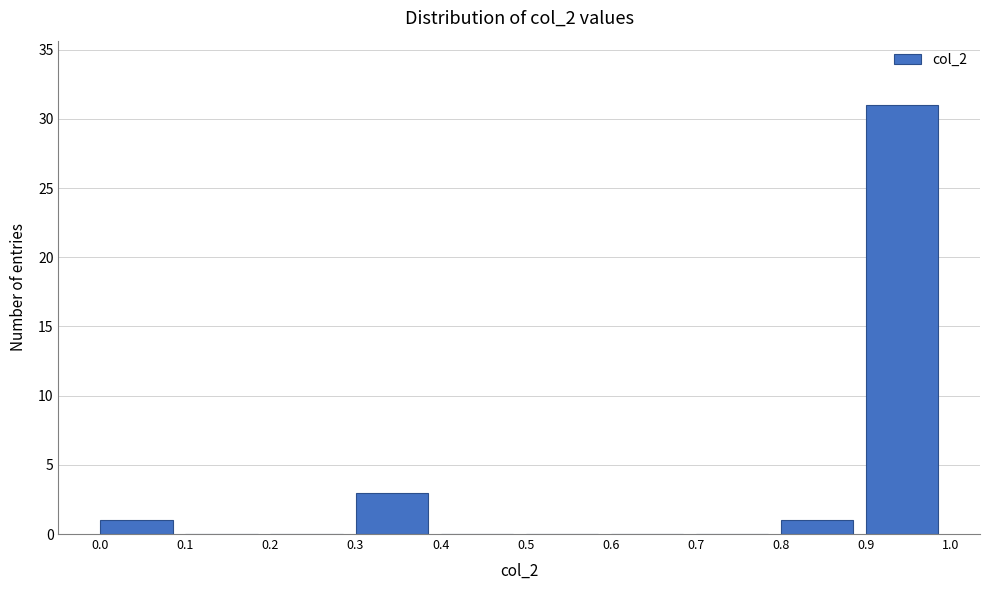

Reading left to right, transcribe this chart: for each bar, give the range it covers on the x-axis and its height. The values are not printed on the chart, so give them approximately, as read against the axis.

0.0 to 0.1: 1
0.1 to 0.2: 0
0.2 to 0.3: 0
0.3 to 0.4: 3
0.4 to 0.5: 0
0.5 to 0.6: 0
0.6 to 0.7: 0
0.7 to 0.8: 0
0.8 to 0.9: 1
0.9 to 1.0: 31